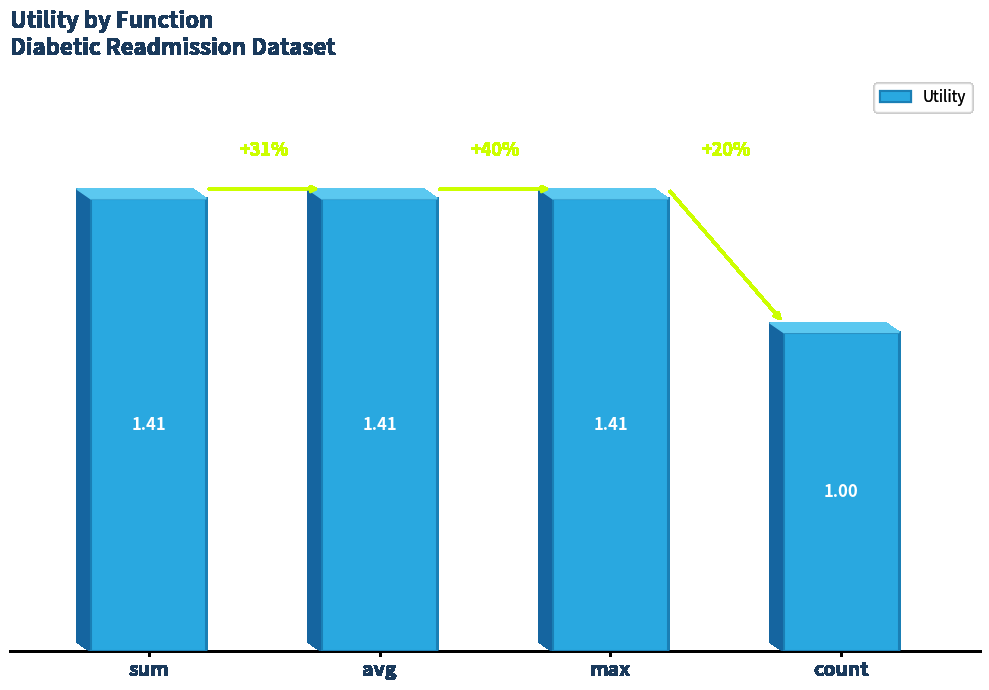

At which label is the value closest to 1?

count